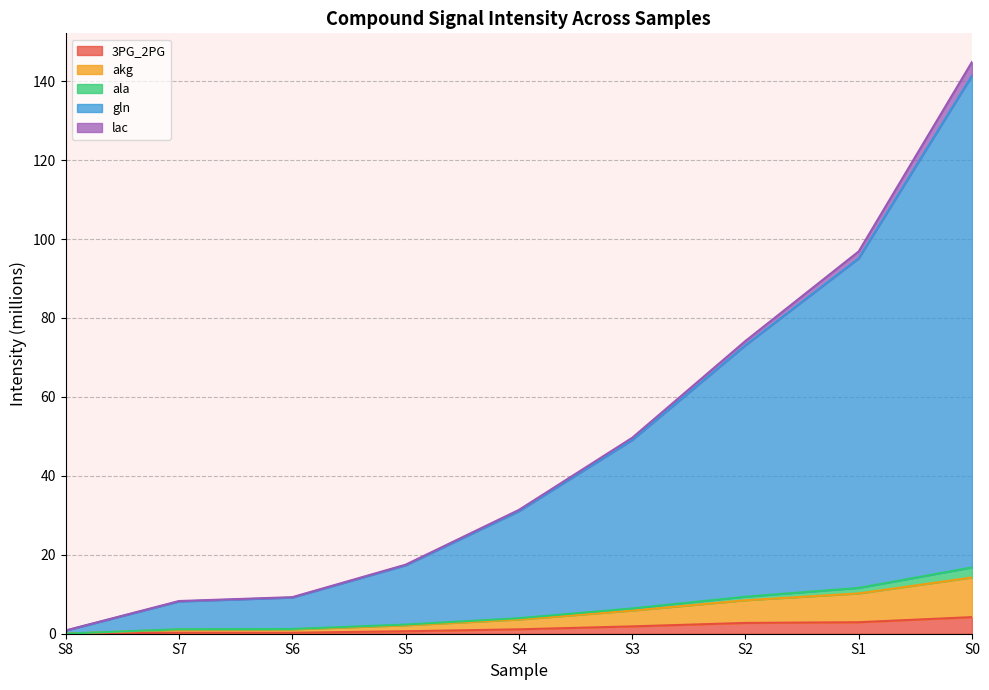

True or false: akg and ala cross at least once.

False